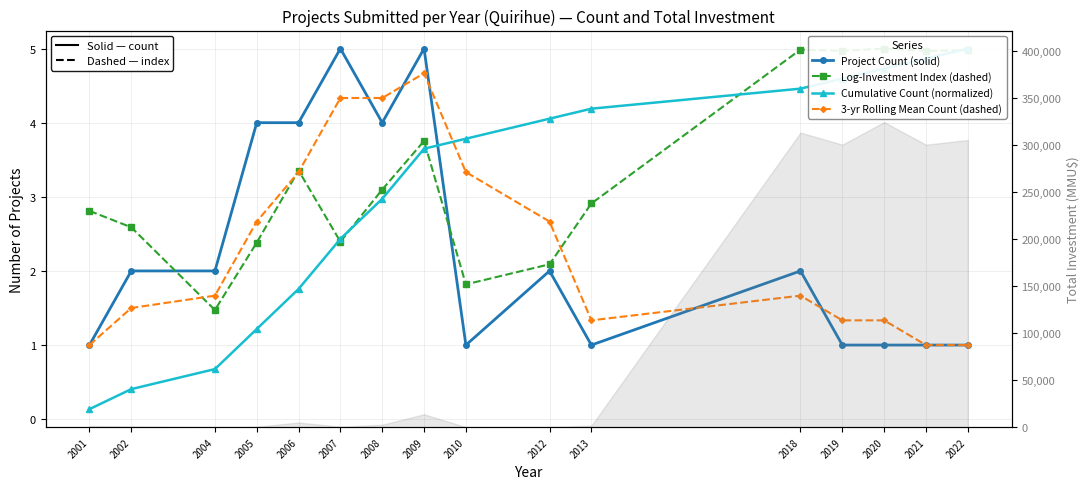

What is the difference between the maximum and minimum values in the Log-Investment Index (dashed) series?

3.5